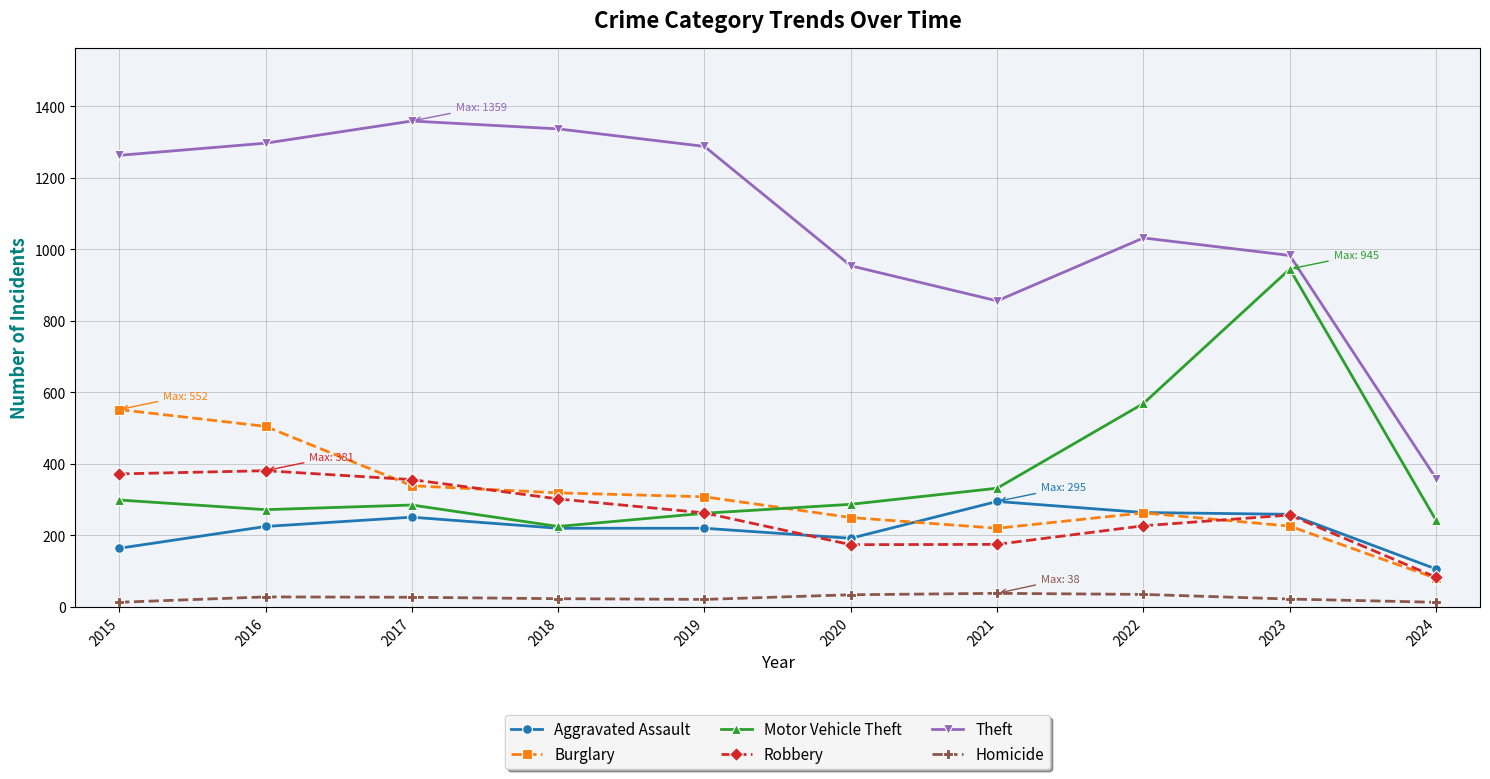

In Homicide, how many points are higher than both neighbors (excluding endpoints)?

2